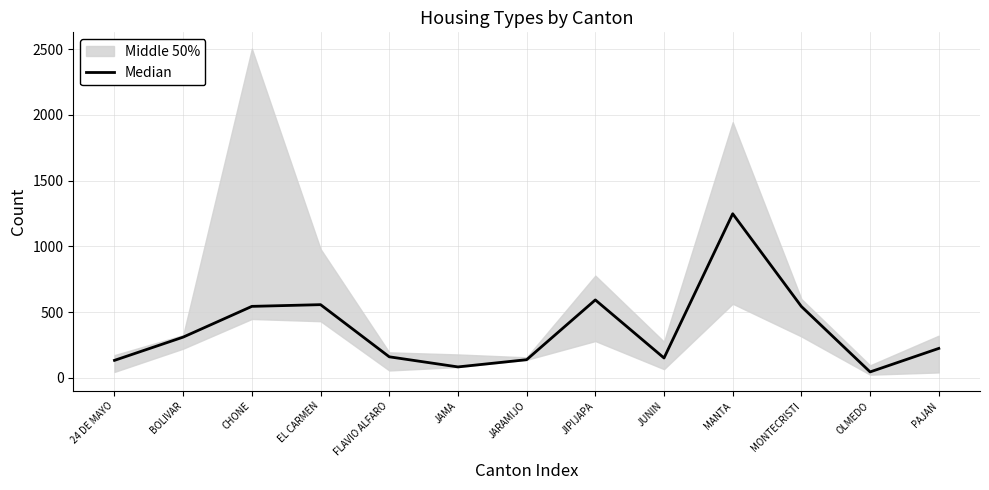

The chart shows a value of 226 at CHONE. True or false?

False